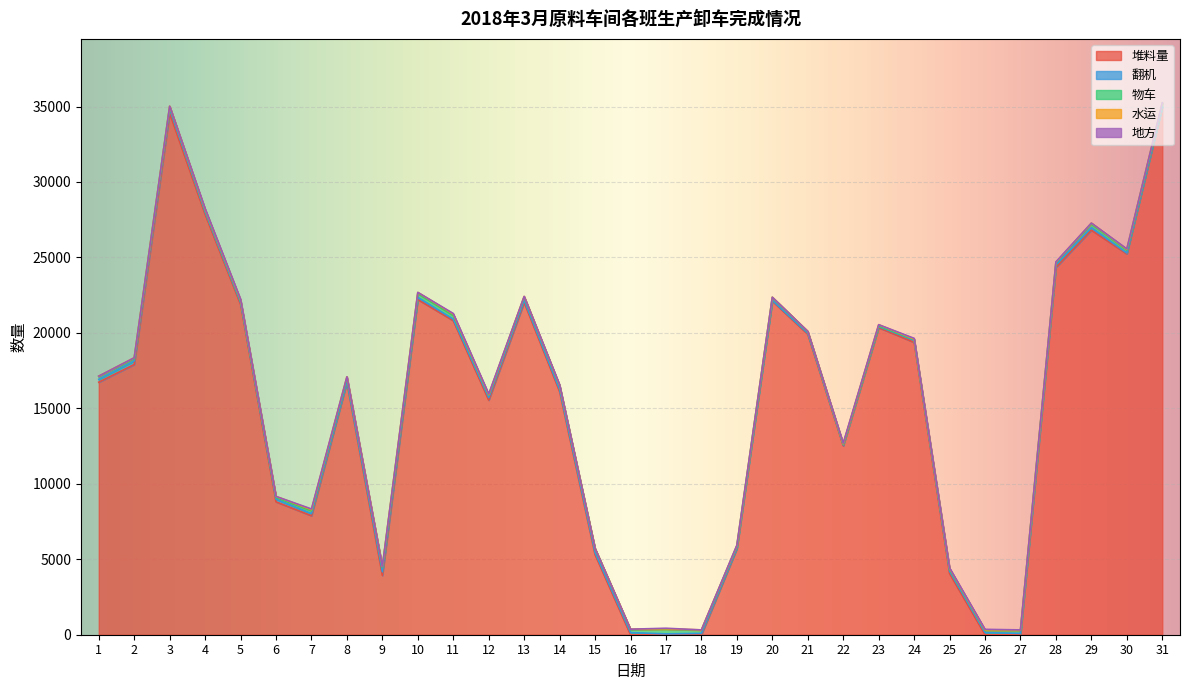

Read the 翻机 value at 8.

60